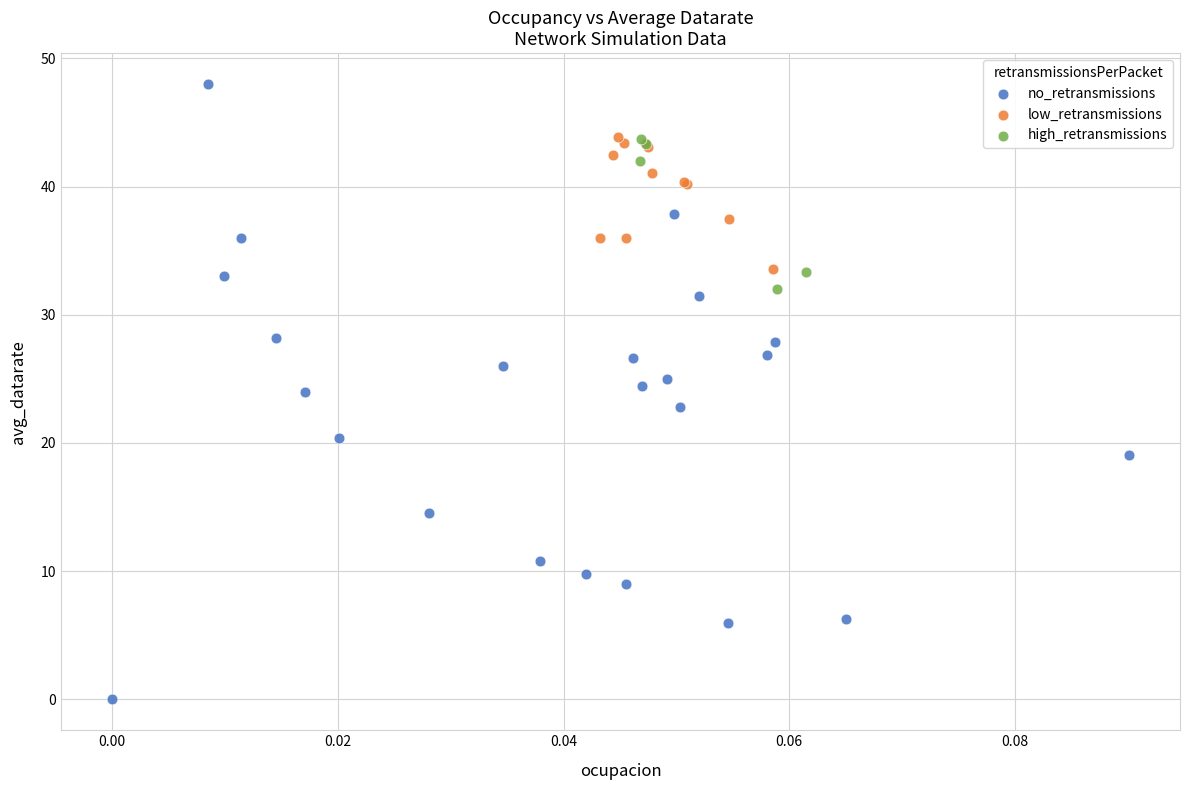

What are all the series names shown in the legend?

no_retransmissions, low_retransmissions, high_retransmissions